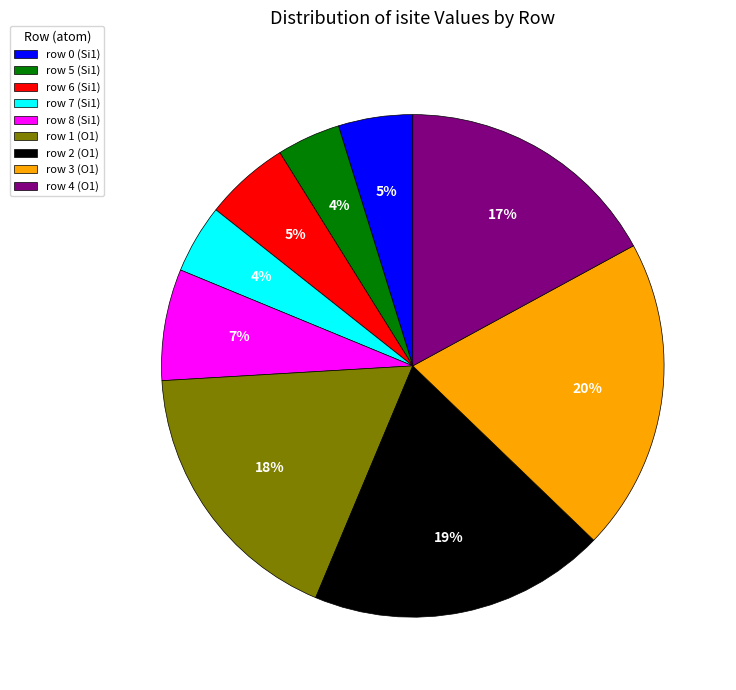

Between row 7 (Si1) and row 3 (O1), which is larger?

row 3 (O1)